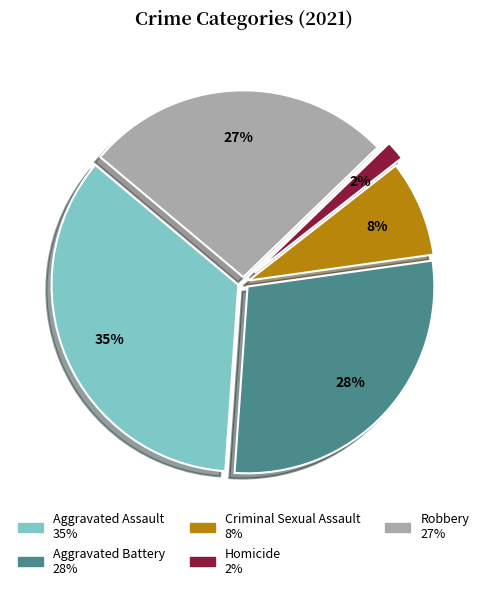

Rank the categories by value from lowest to highest.

Homicide, Criminal Sexual Assault, Robbery, Aggravated Battery, Aggravated Assault